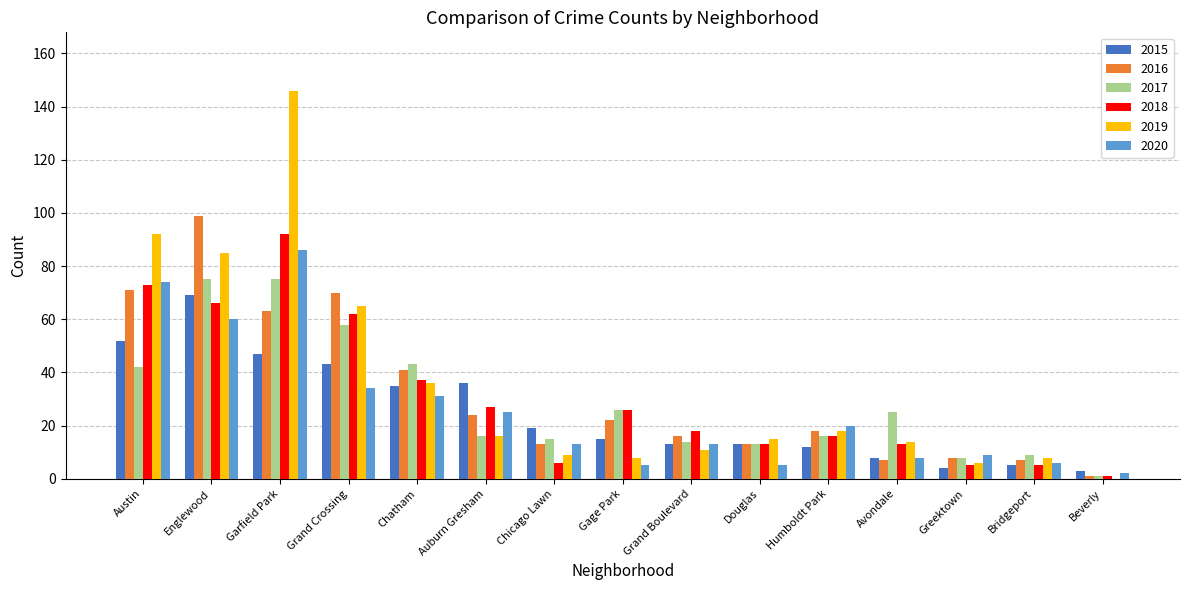

How many groups of bars are there?

15